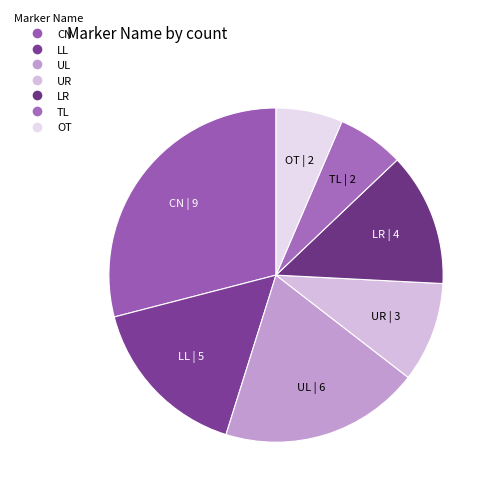

The UR slice represents 10% of the pie. True or false?

True